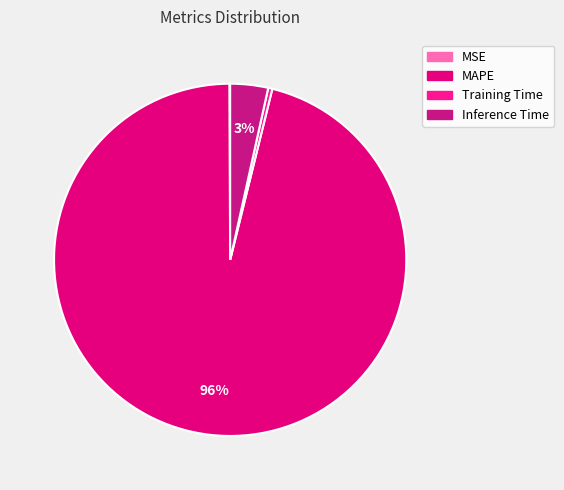

Combined, do MSE and Inference Time account for over 50%?

No